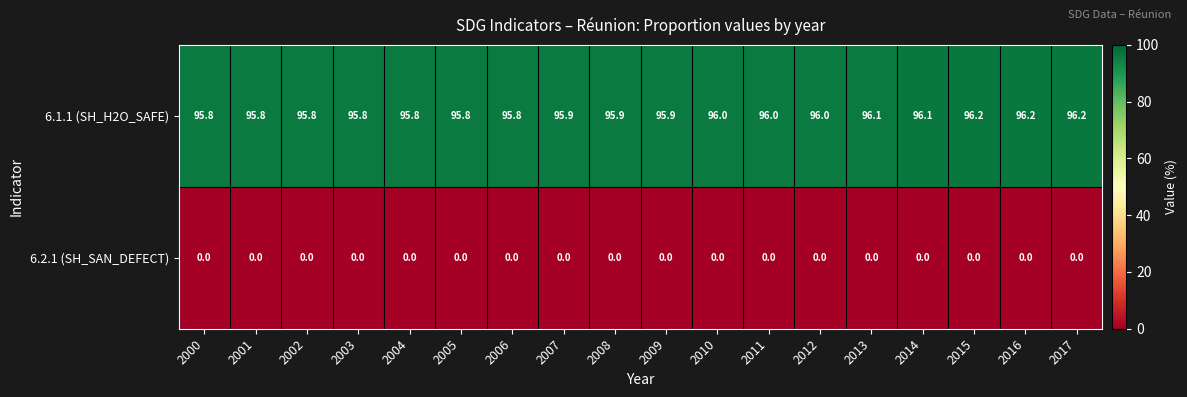

What is the total value across all series at 2005?

95.8